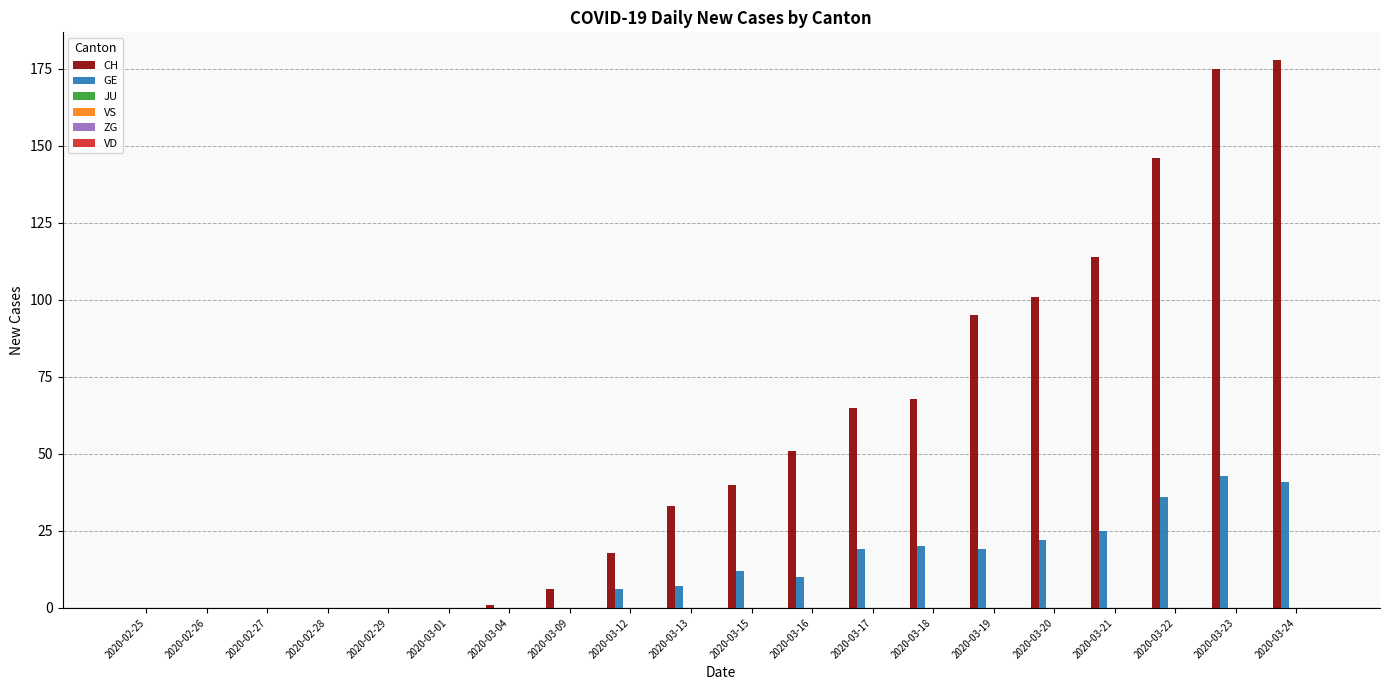

What is the sum of all GE values?

260